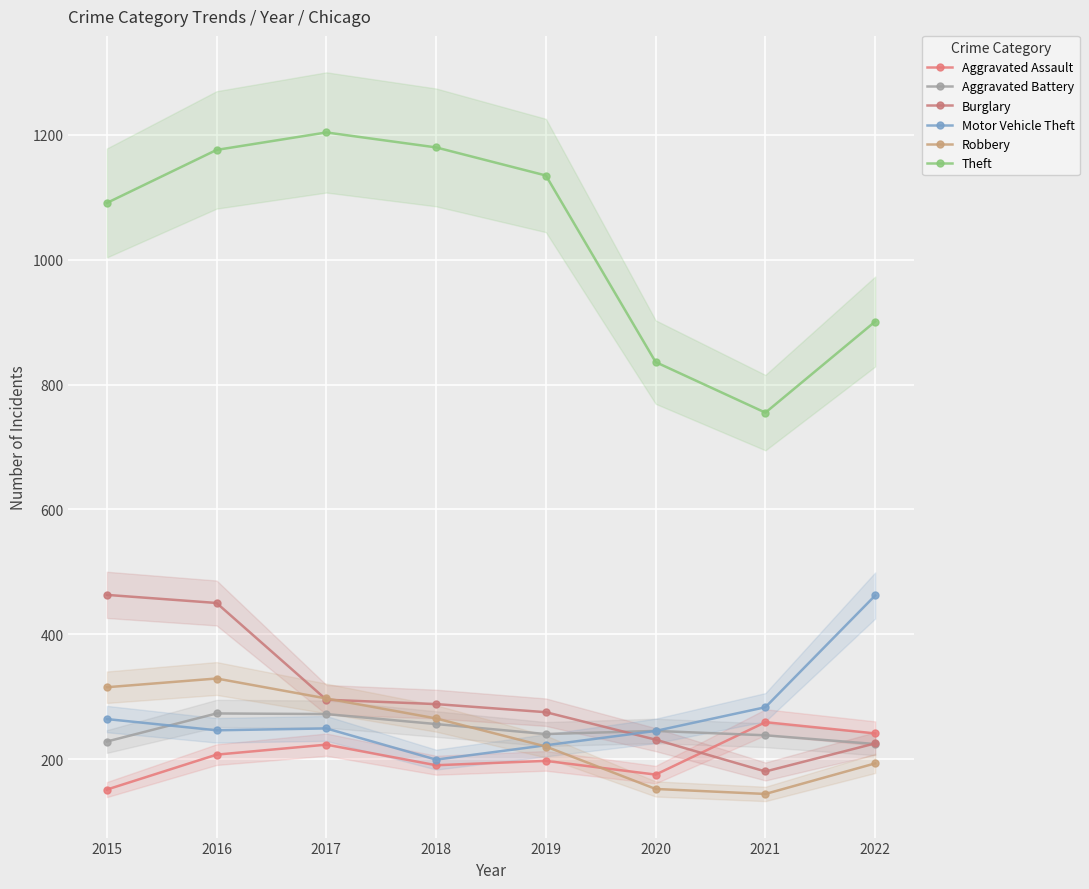

What is the sum of all Aggravated Assault values?

1643